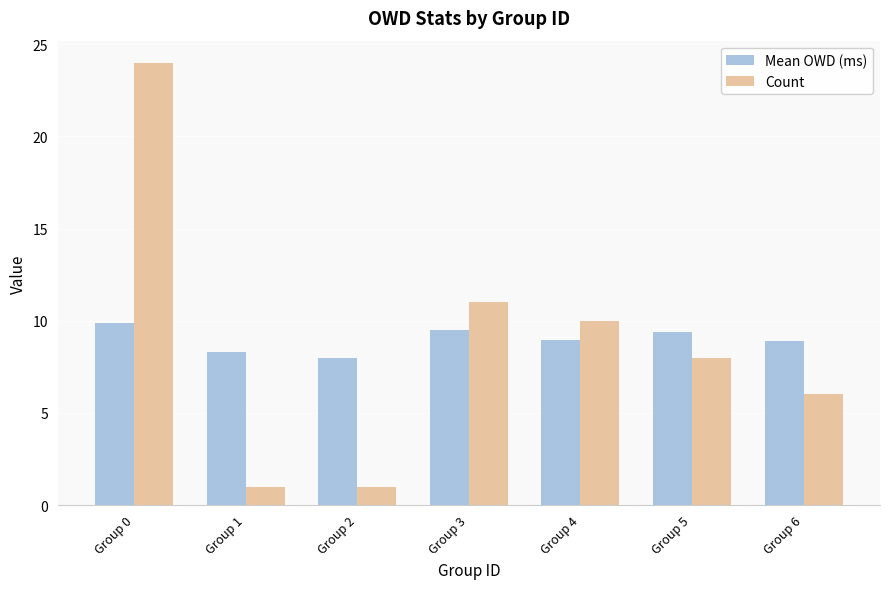

How many groups of bars are there?

7